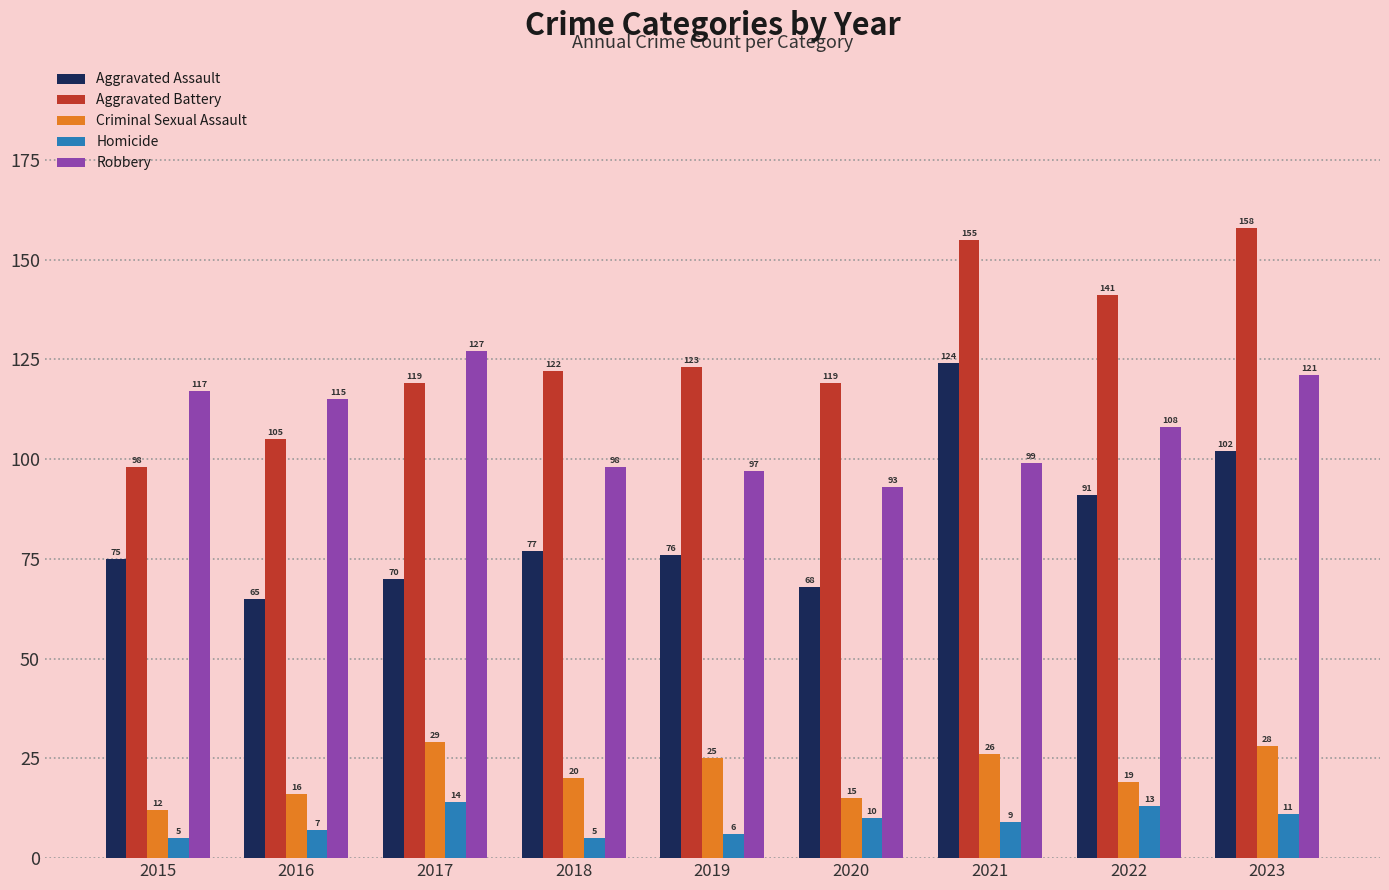

What is the total value across all series at 2017?

359